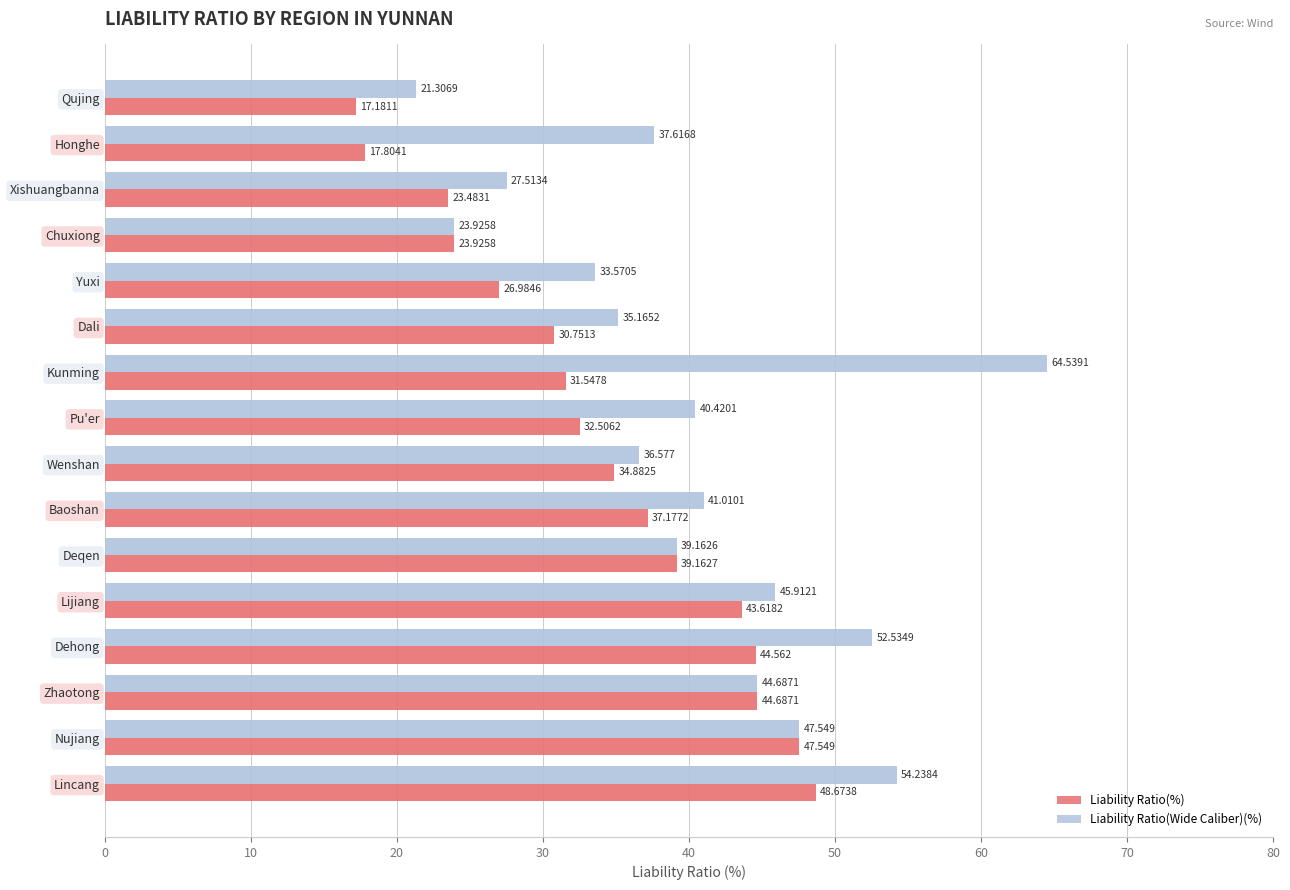

Which series has the largest total across all categories?

Liability Ratio(Wide Caliber)(%)